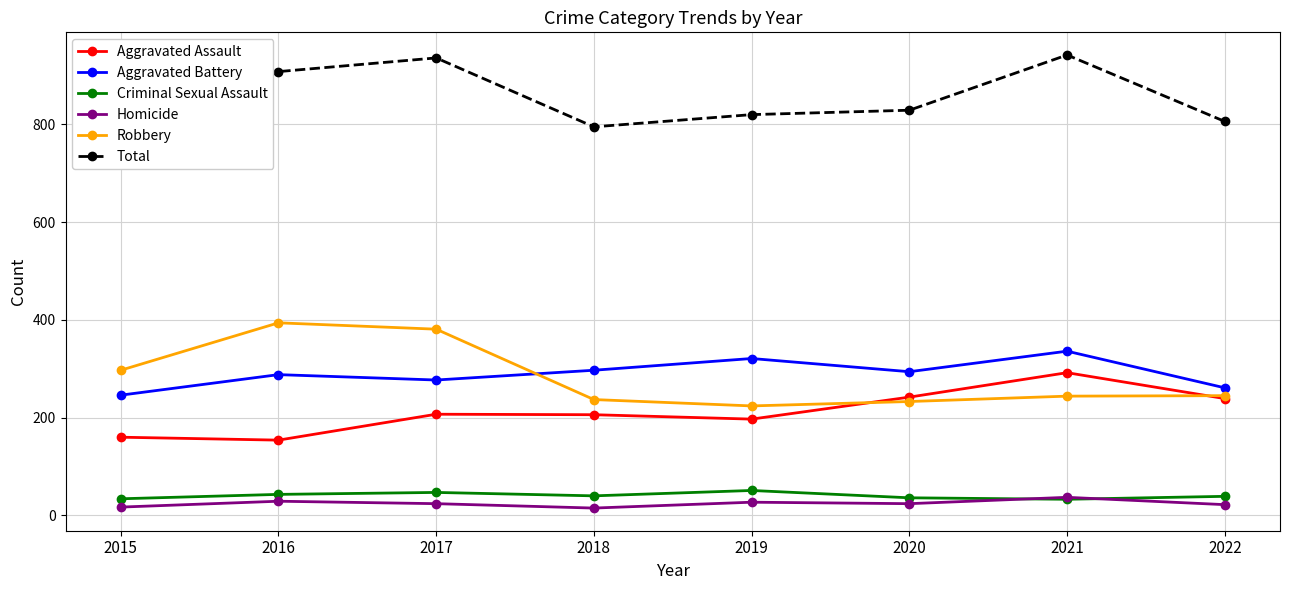

At how many categories does at least one series exceed 210?

8